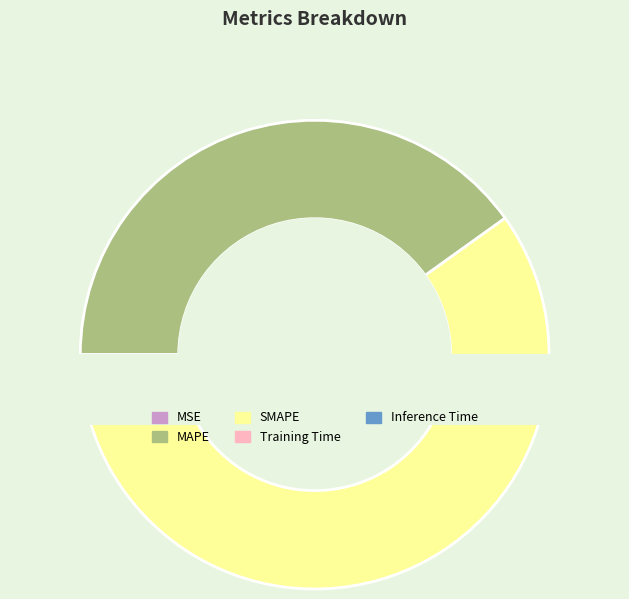

What percentage is NOT represented by SMAPE?

41.0%